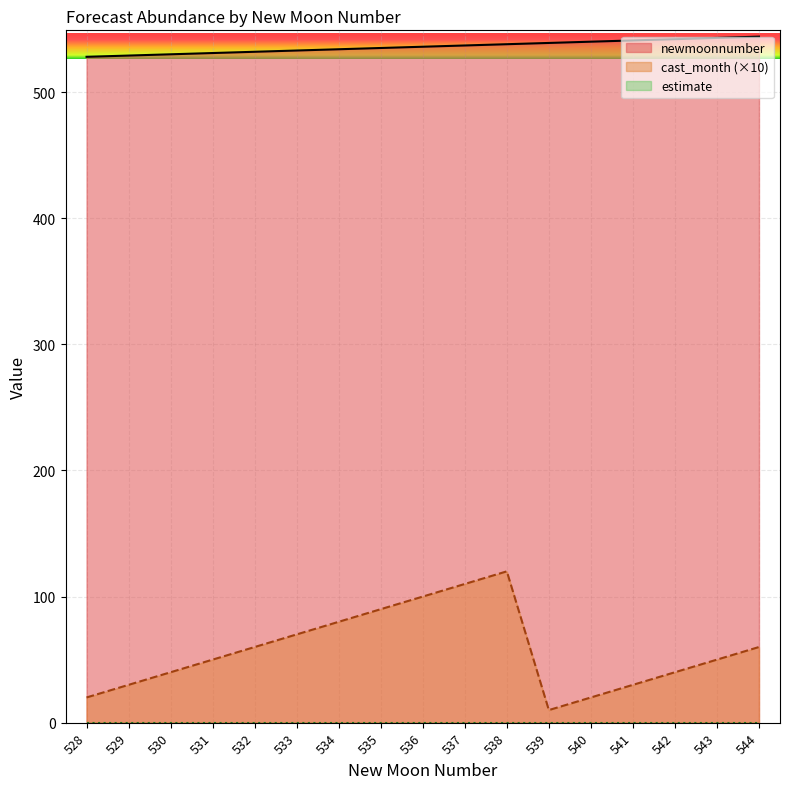

Does the chart display data point markers on the line(s)?

No